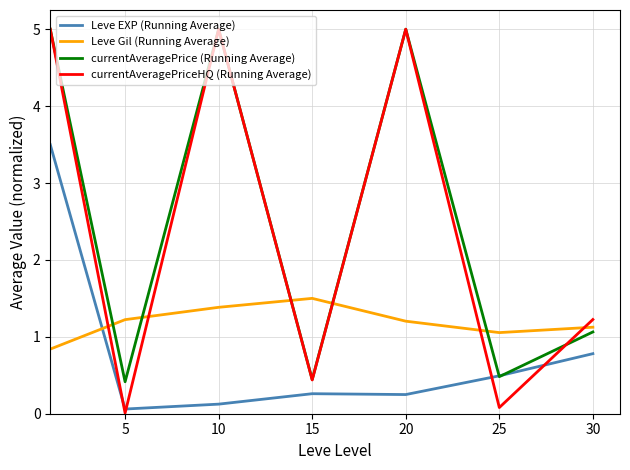

Which series has the widest spread of values?

currentAveragePriceHQ (Running Average)